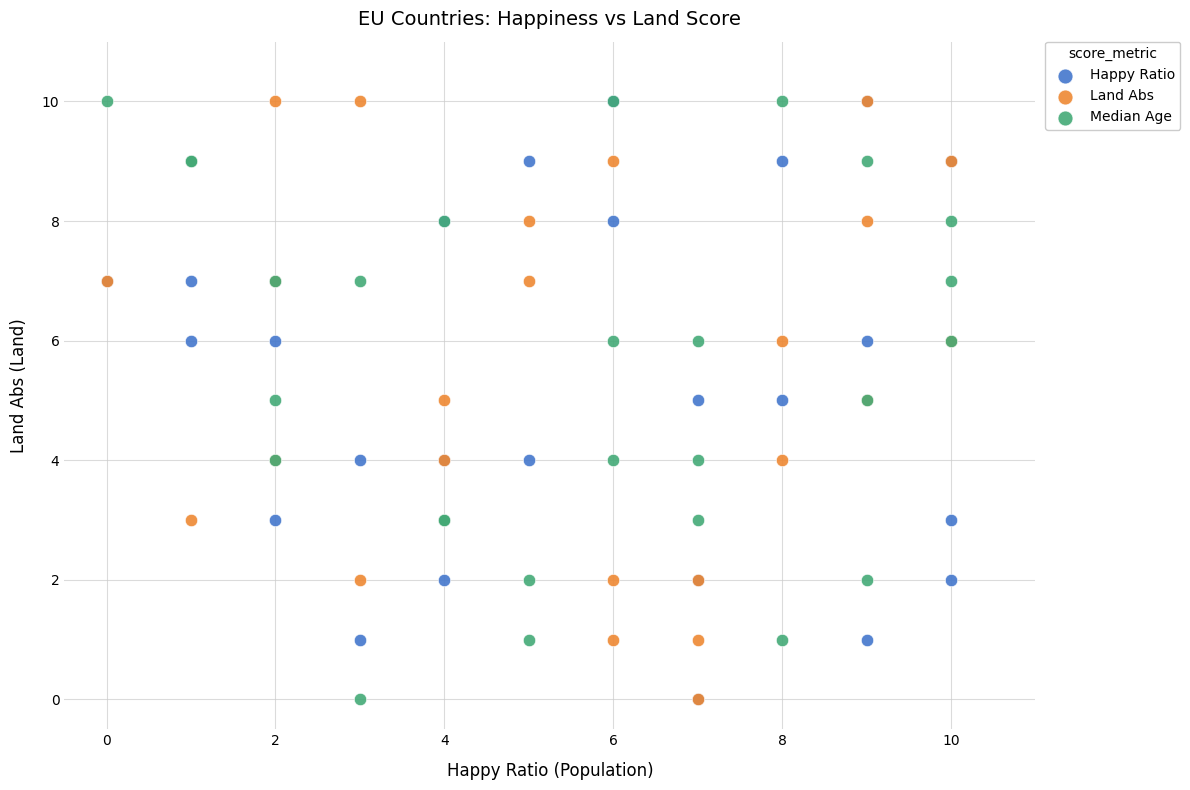

What are all the series names shown in the legend?

Happy Ratio, Land Abs, Median Age